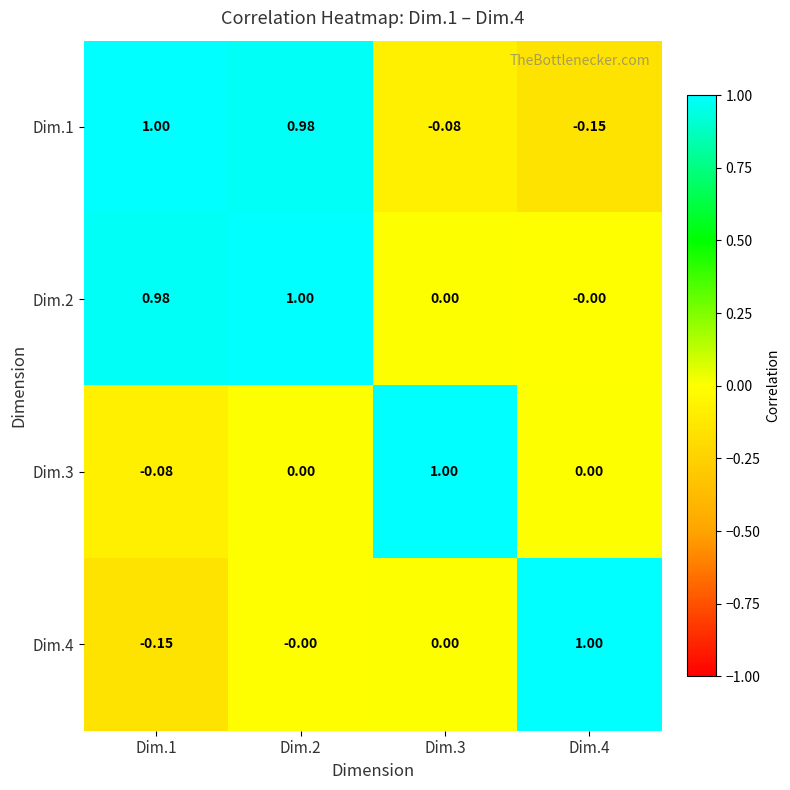

Rank the series at Dim.1 from highest to lowest value.

Dim.1, Dim.2, Dim.3, Dim.4